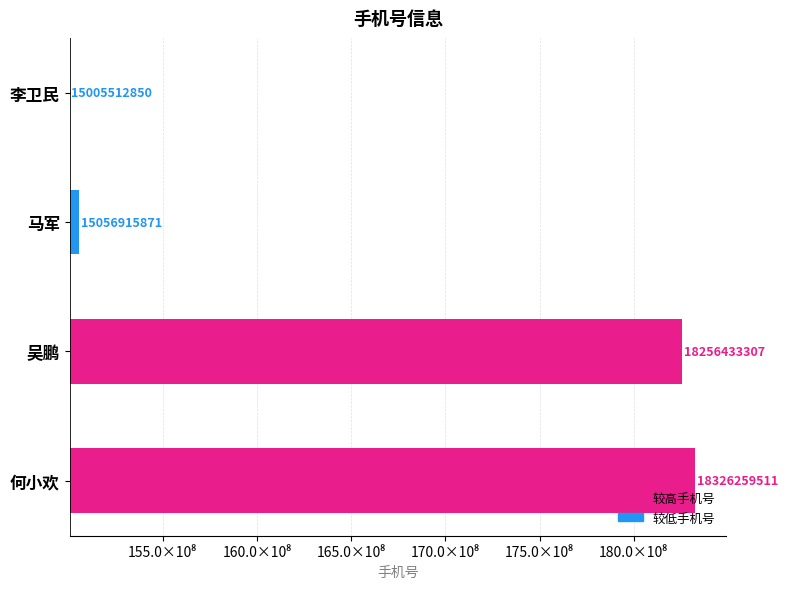

Does the chart contain any negative values?

No